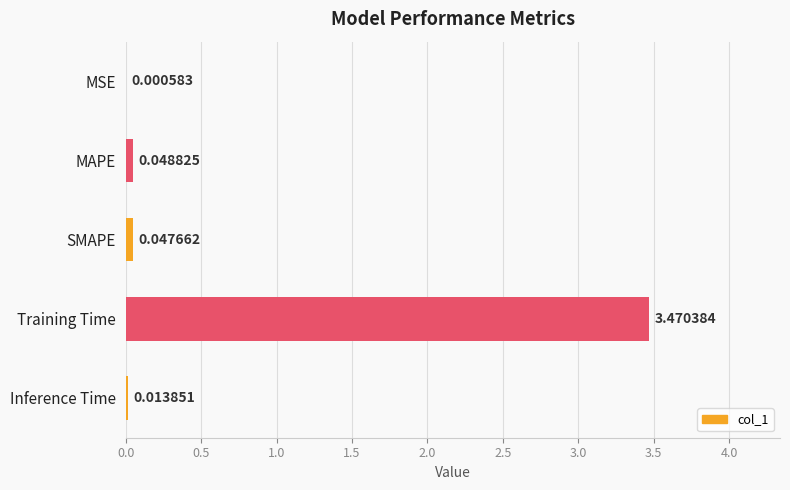

Which has a higher value, MSE or Inference Time?

Inference Time